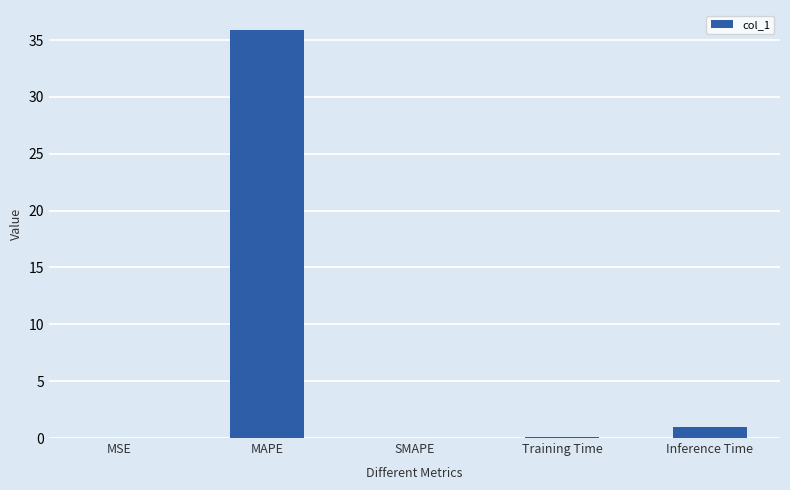

What is the sum of the values at MAPE and SMAPE?

35.8